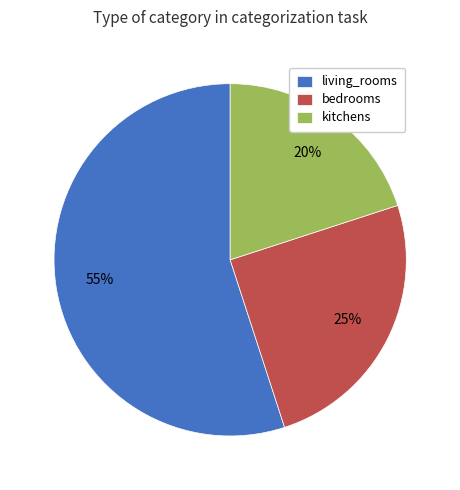

Is it true that living_rooms is 55% of the pie?

True